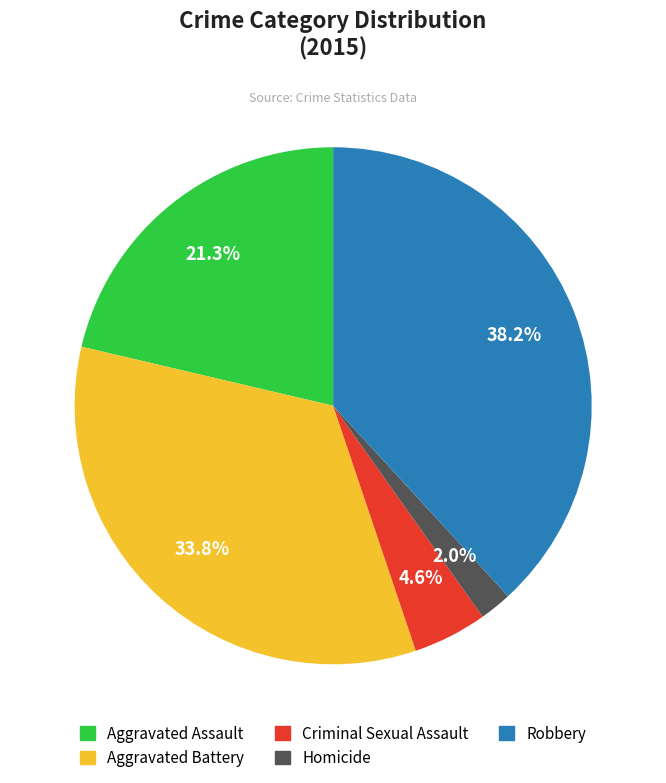

Does Aggravated Battery represent more than half of the total?

No